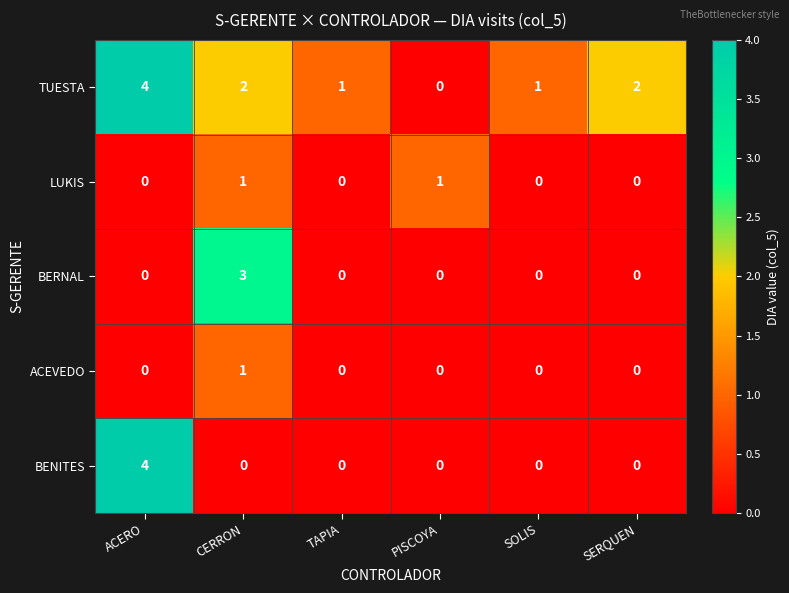

What is the total value across all series at CERRON?

7